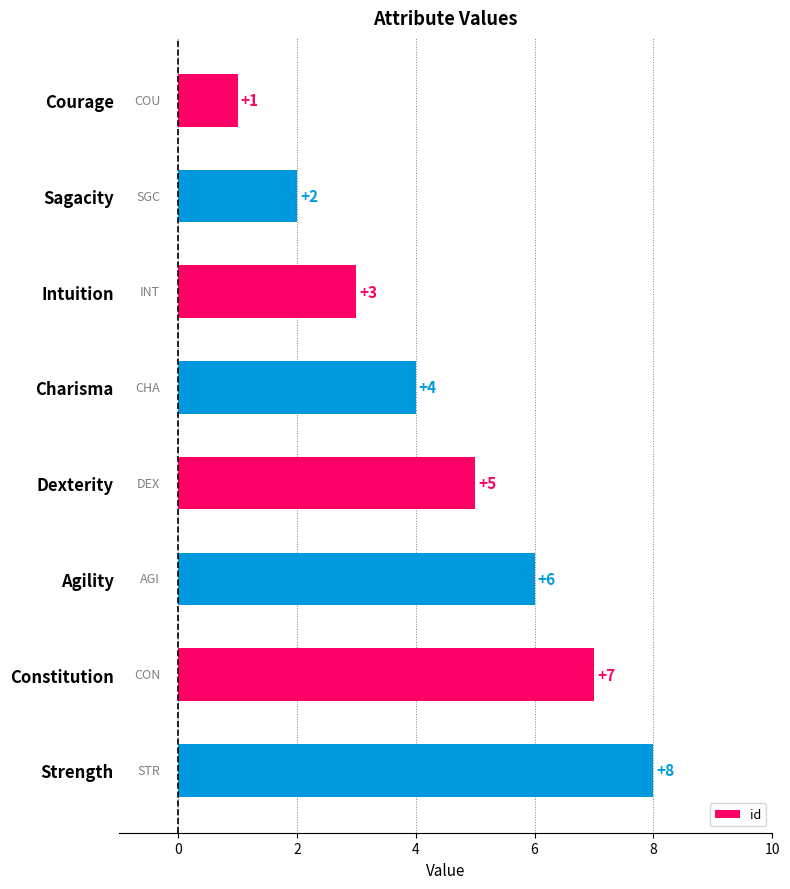

What is the greatest value displayed?

8